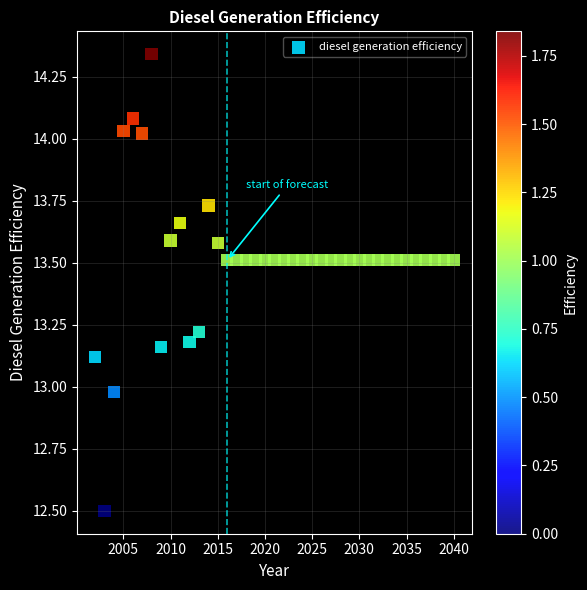

What is the range of X values (max minus min)?

38.0